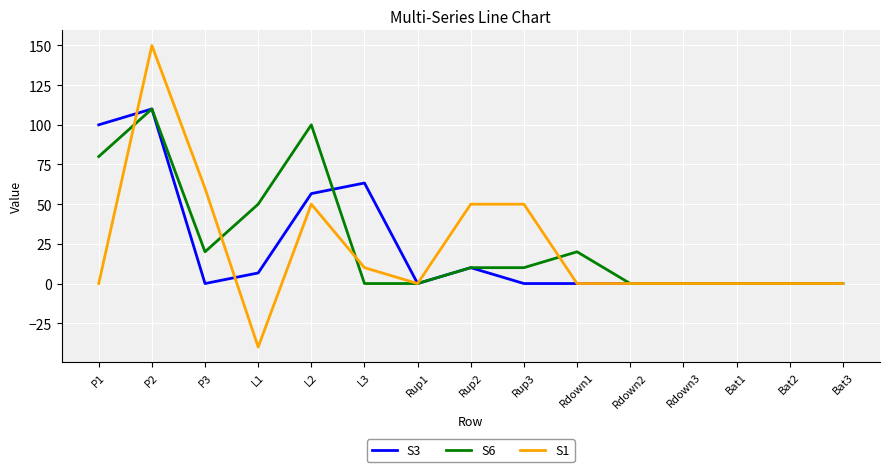

At which label does S1 reach its minimum?

L1